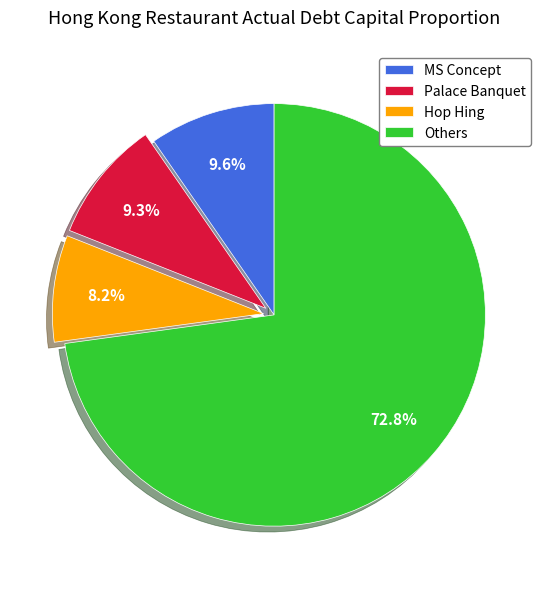

Which category has the smallest portion of the pie?

Hop Hing